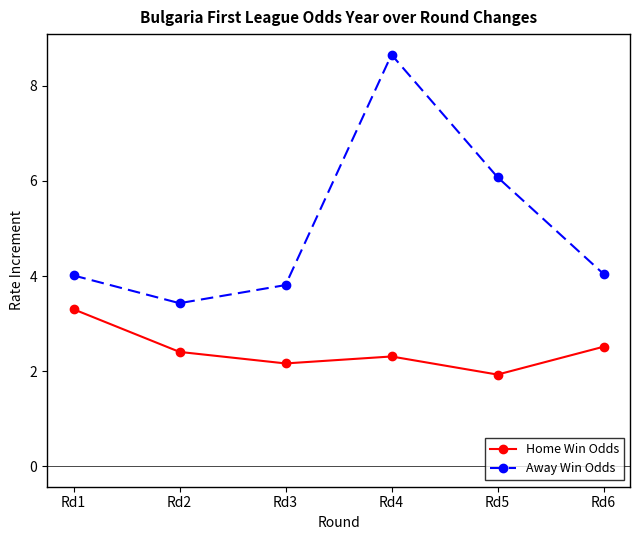

How many distinct data groups are displayed?

2